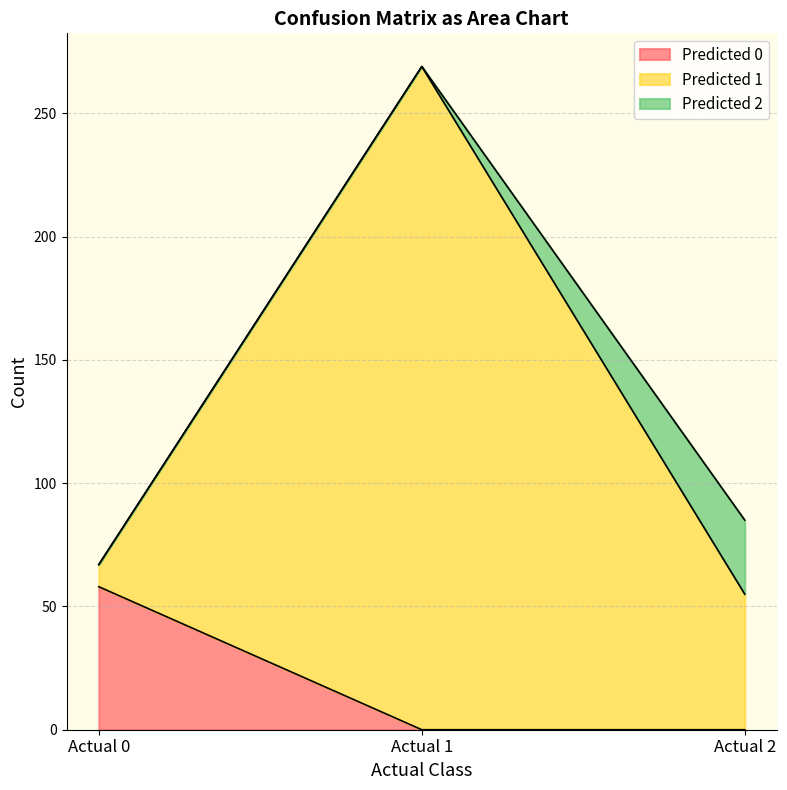

Which category has the lowest value across all series?

Actual 1